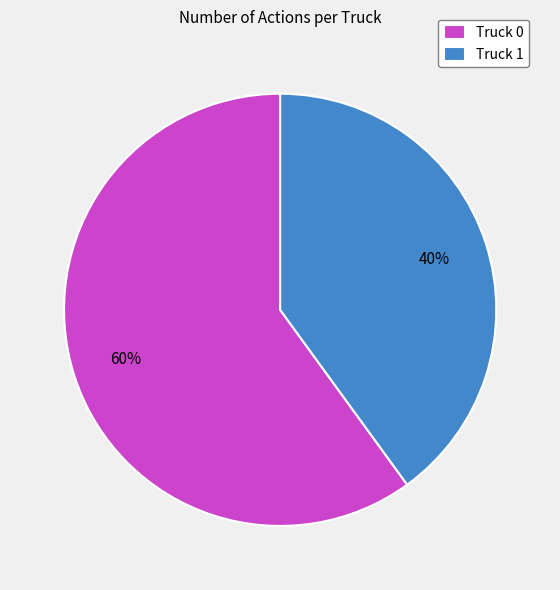

Is it true that Truck 1 is 28% of the pie?

False